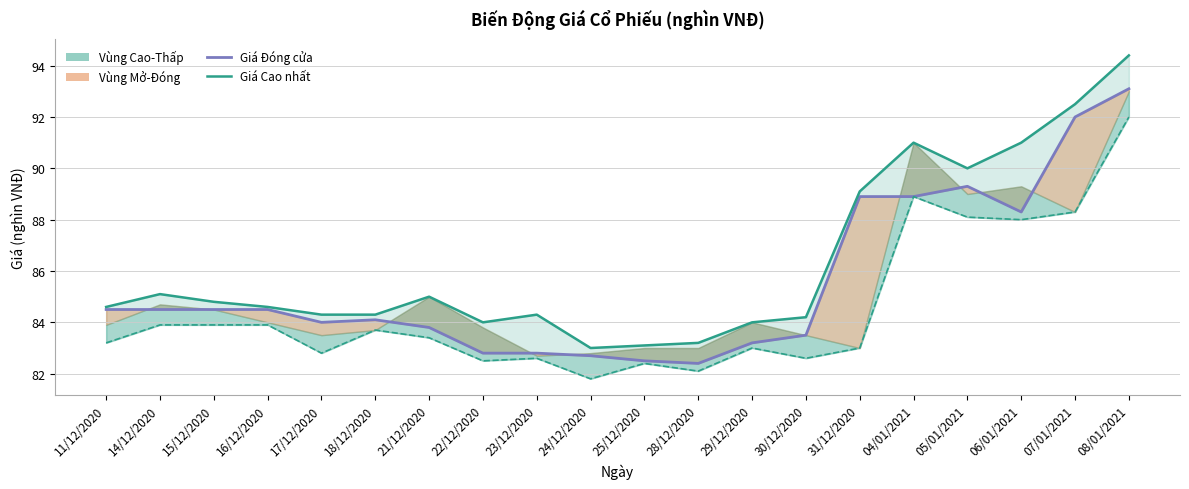

The value of Giá Thấp nhất at 07/01/2021 is 137.9. True or false?

False